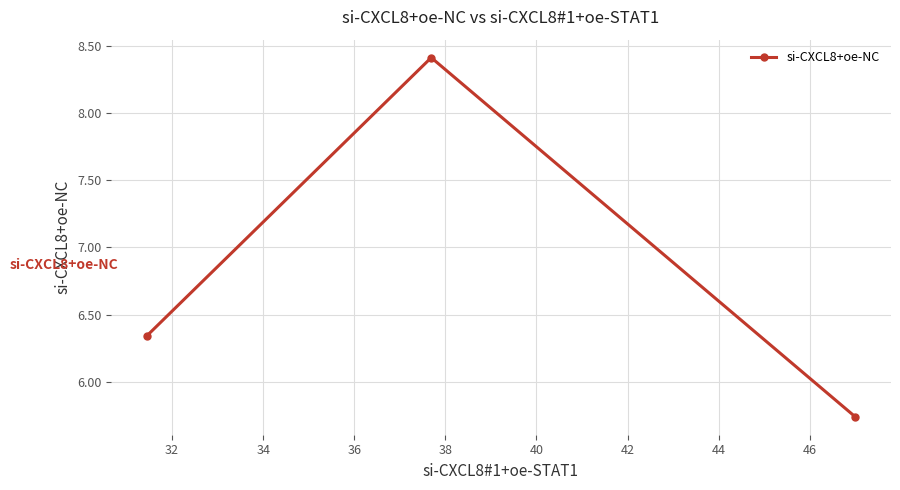

What is the sum of all values?

20.5